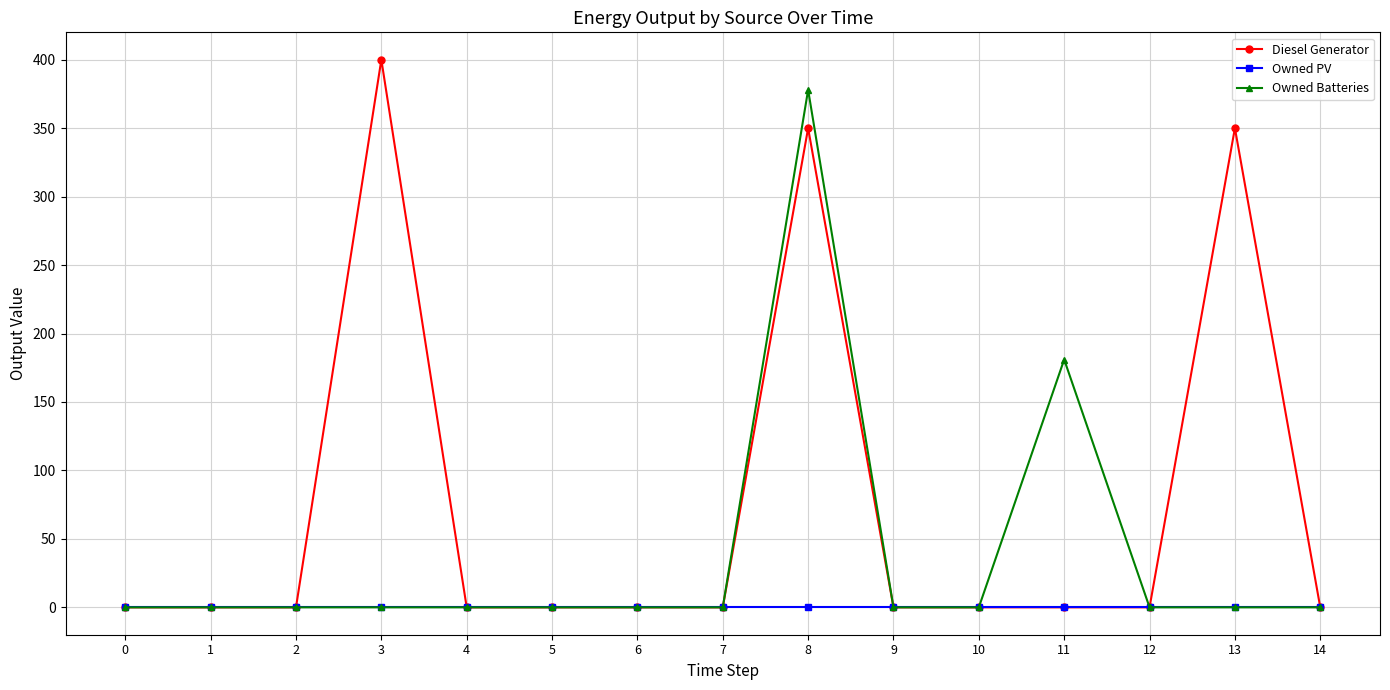

Is it true that Owned Batteries equals 0 at 10?

True